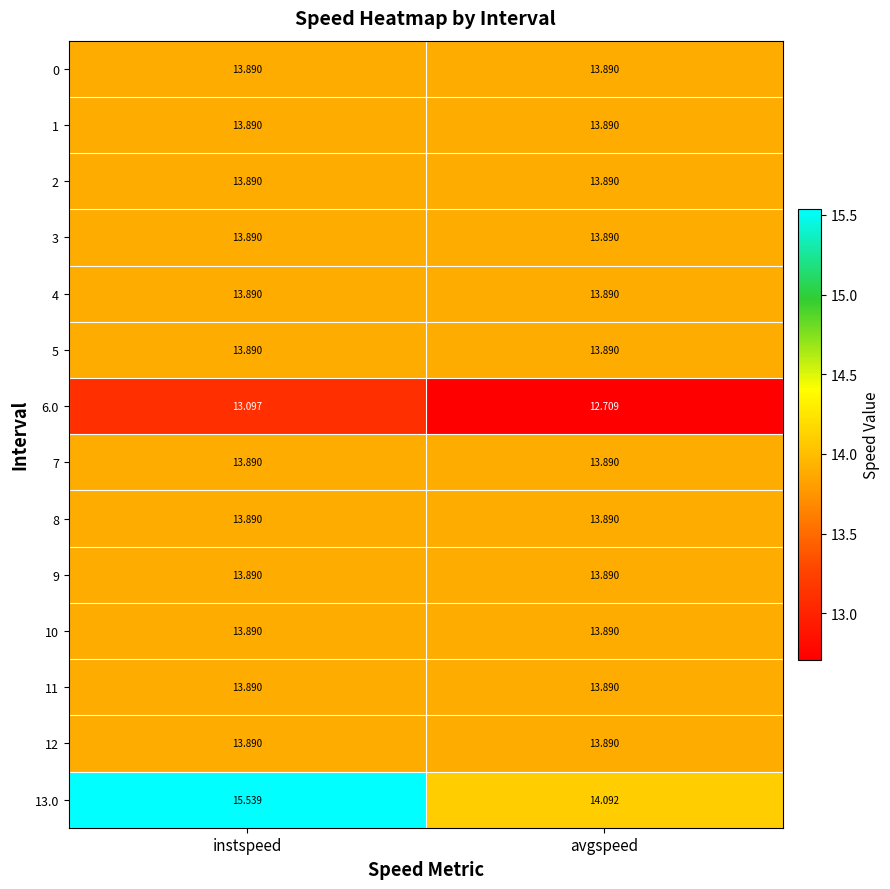

Which series has the largest range (max minus min)?

13.0